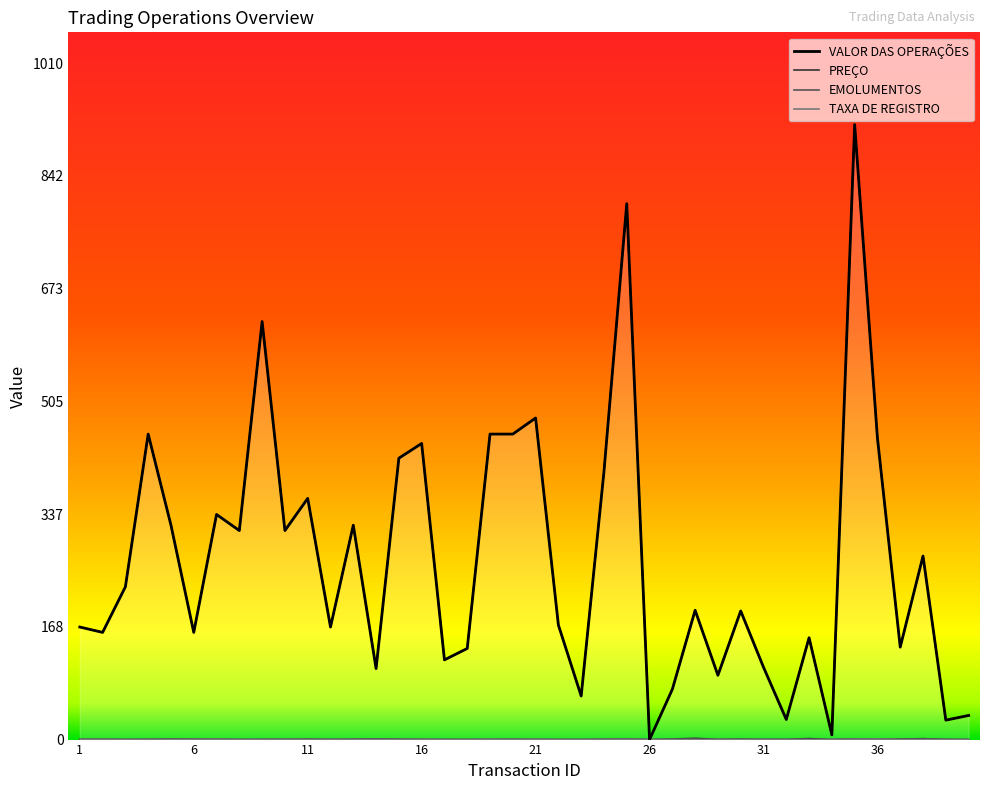

Is the value of EMOLUMENTOS at 29 greater than the value of PREÇO at 25?

No